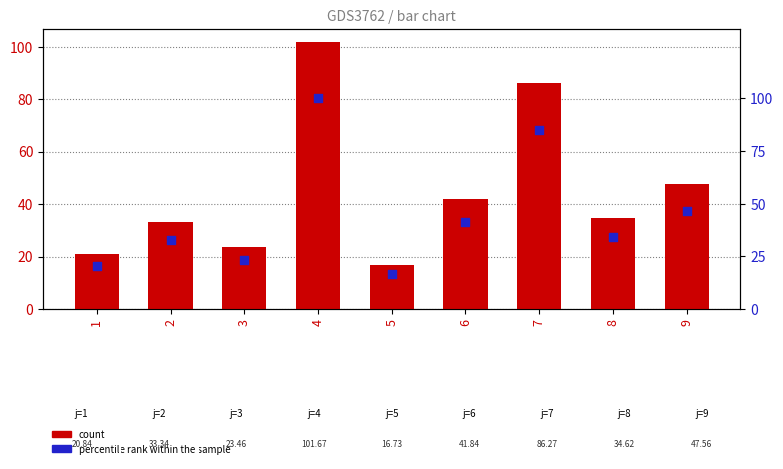

What are all the series names shown in the legend?

count, percentile rank within the sample